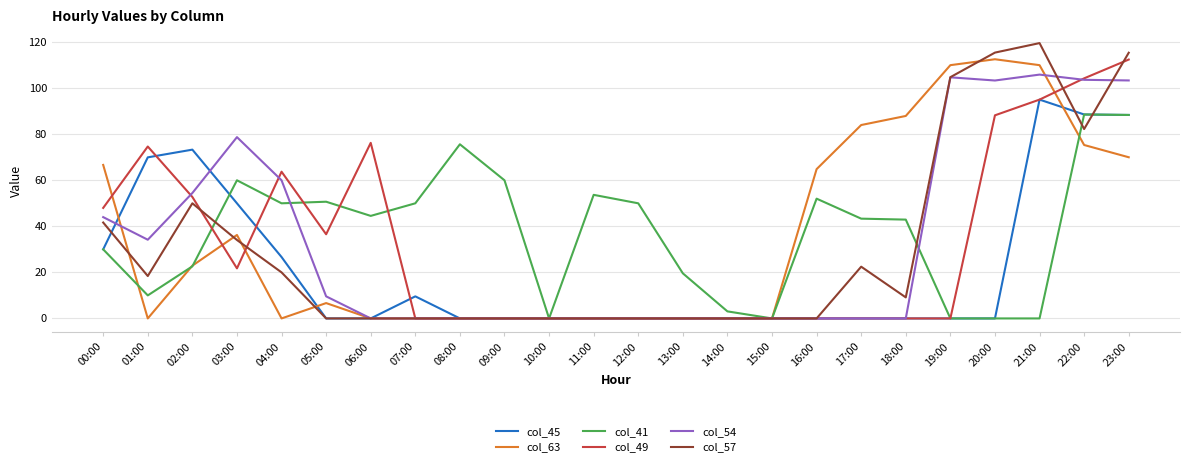

How many col_45 values are between 0 and 50?

19